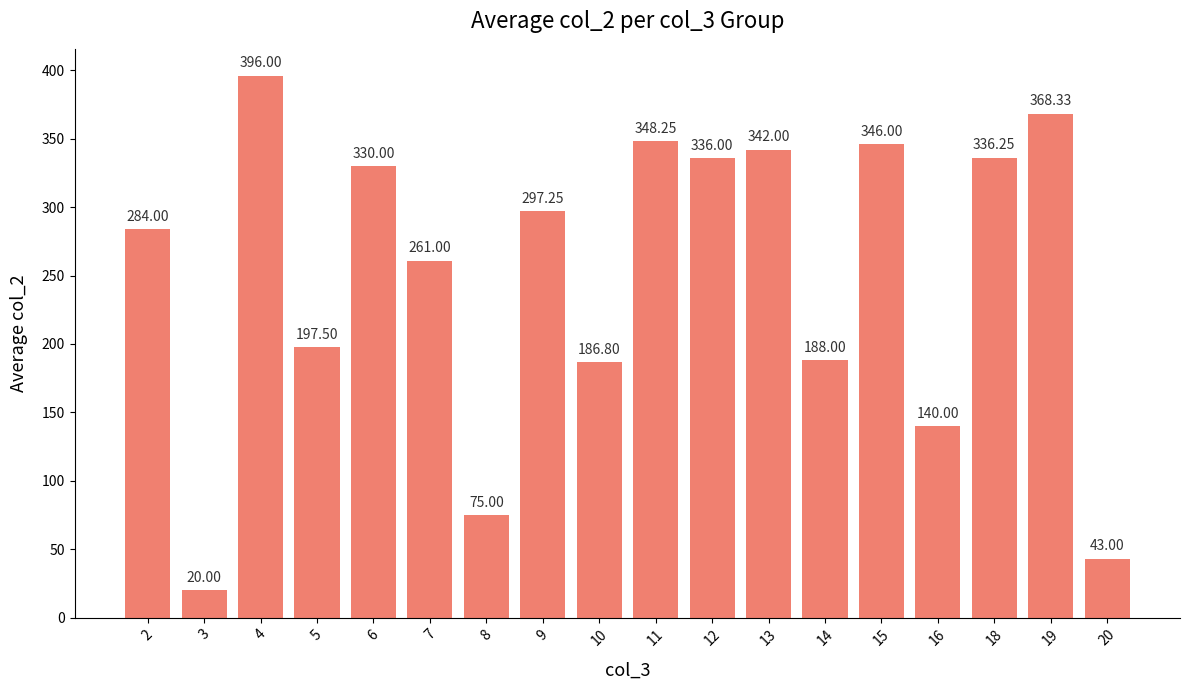

Is it true that the value at 6 is 330.0?

True